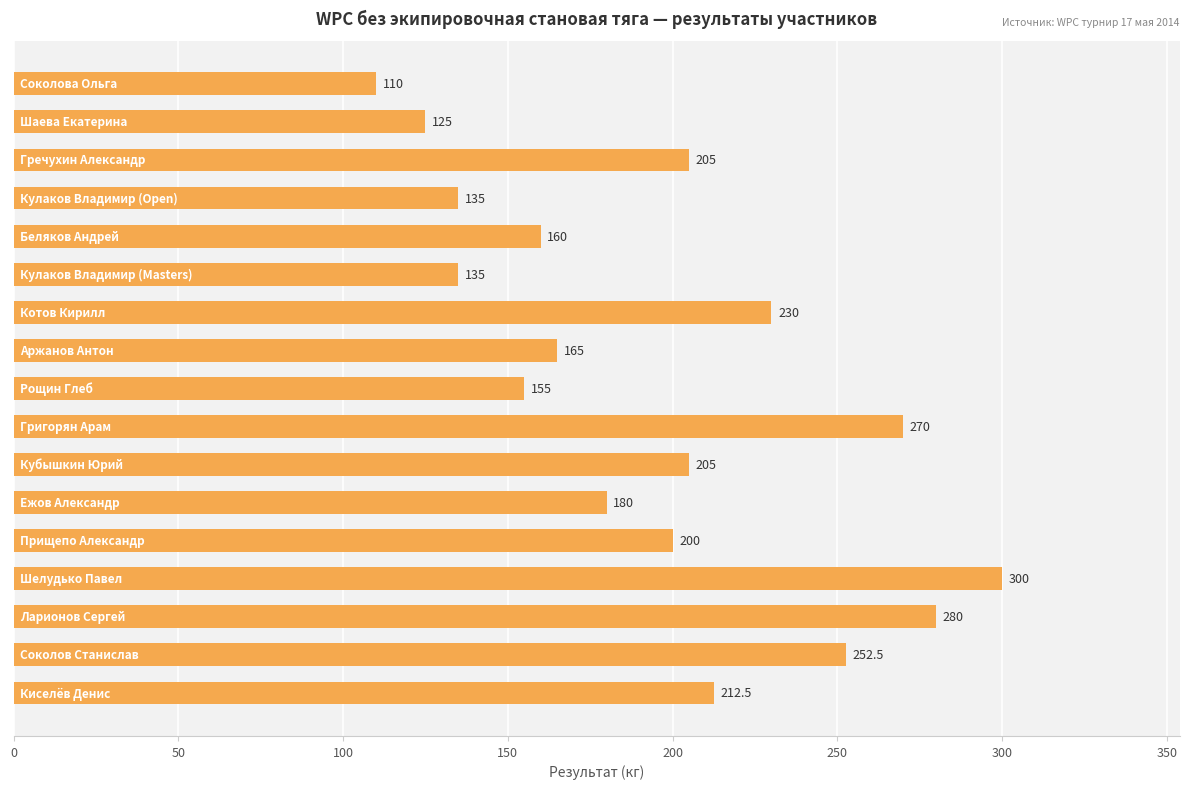

Reading top to bottom, list all the values displayed in this chart.

110.0	125.0	205.0	135.0	160.0	135.0	230.0	165.0	155.0	270.0	205.0	180.0	200.0	300.0	280.0	252.5	212.5